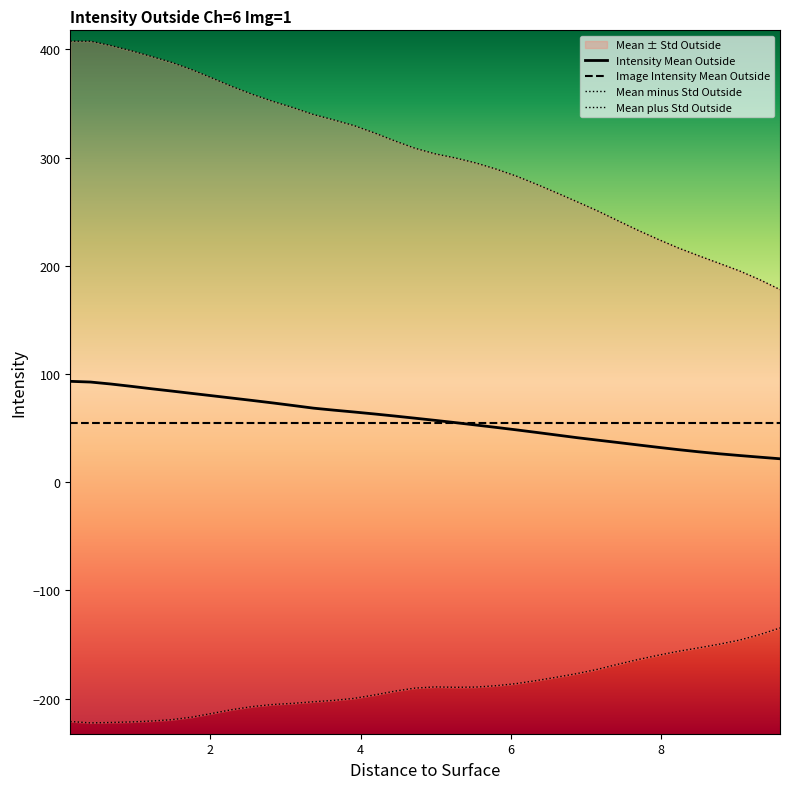

Count the number of categories in the chart.

36